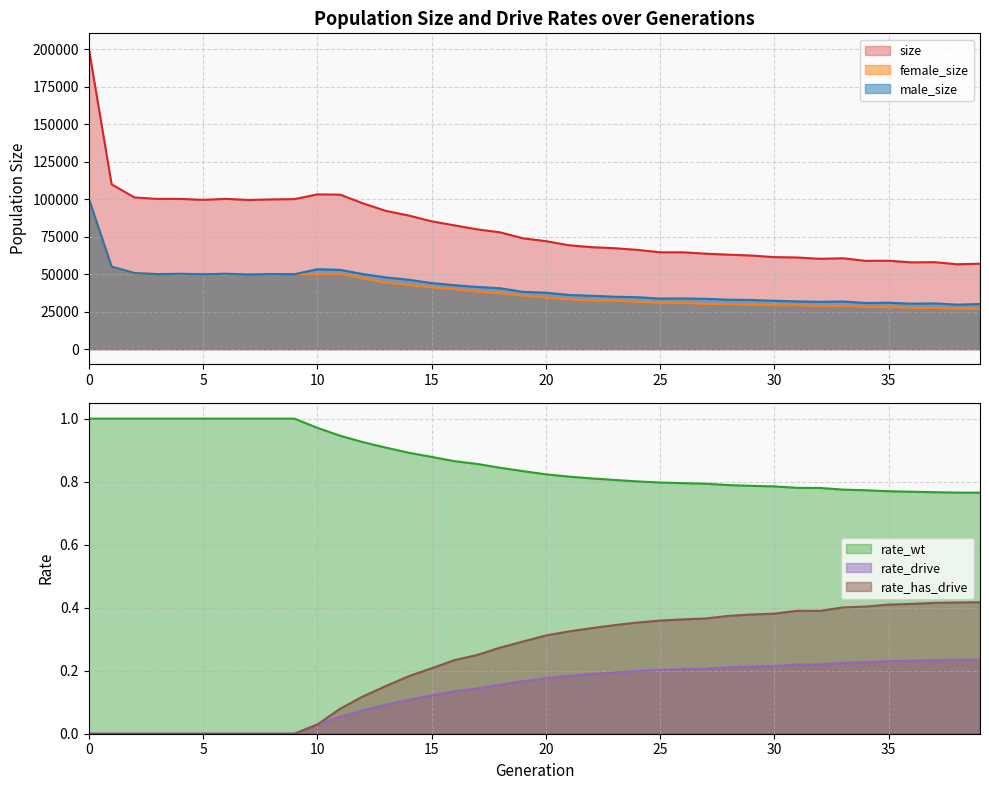

True or false: female_size and size intersect in this chart.

False